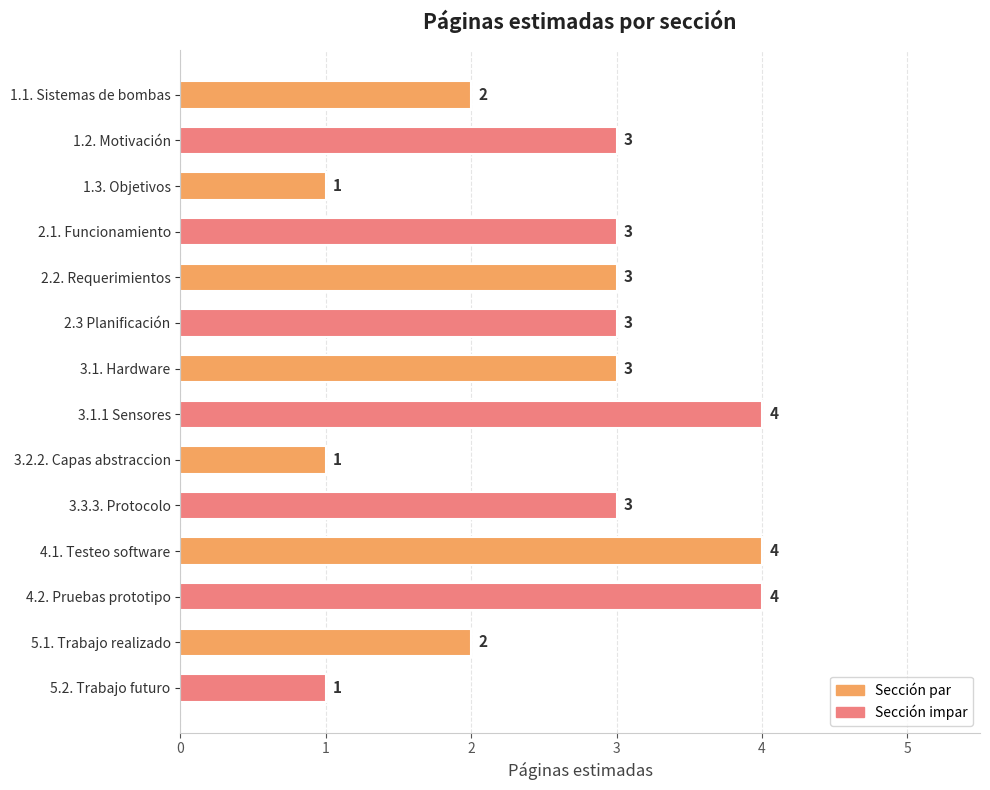

How many values are below 3?

5